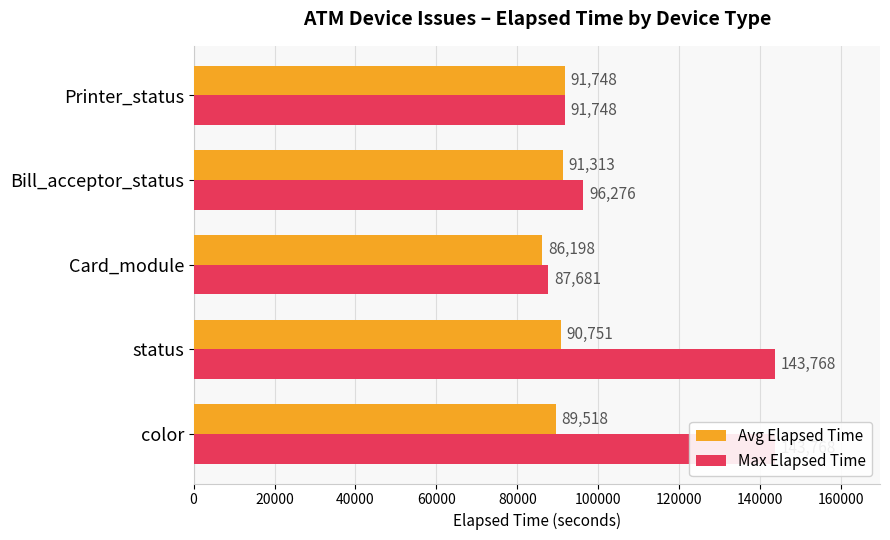

Does the chart contain any negative values?

No